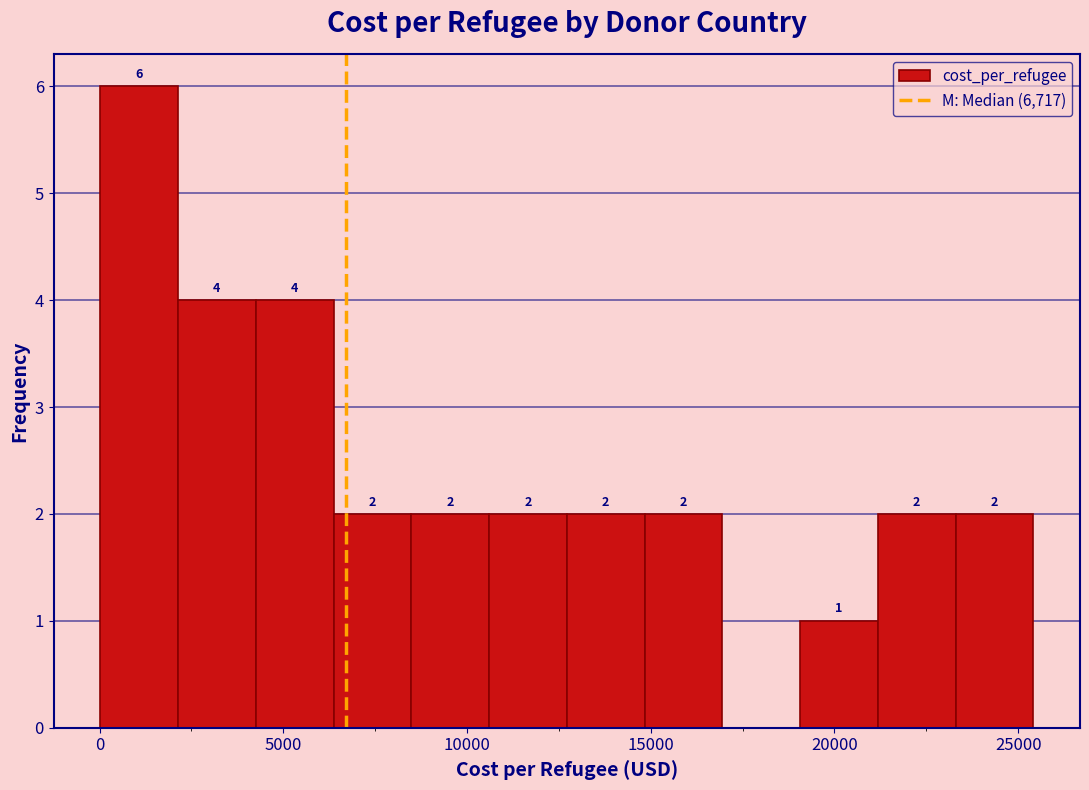

Over which range of the x-axis is the bar tallest?

0 to 2000